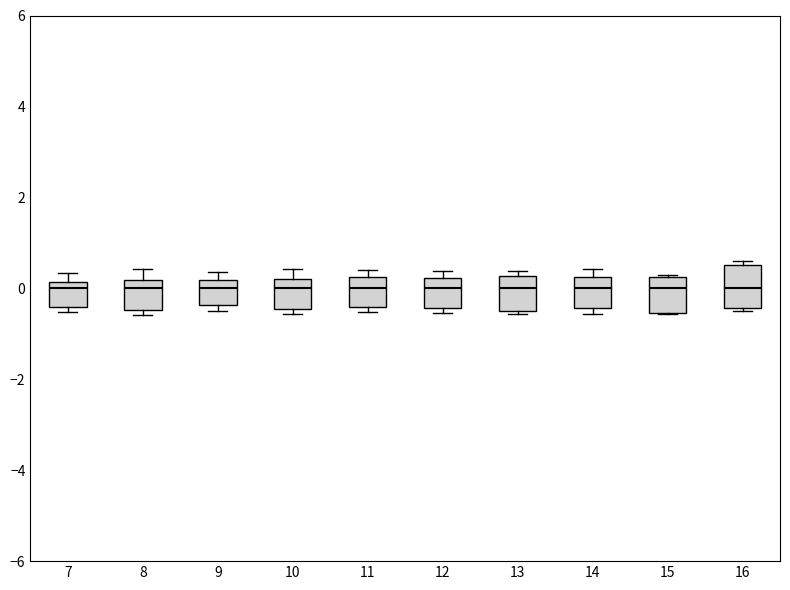

Where does the median line of the box at x = 11 sit on the y-axis? The values are not printed on the chart, so give them approximately, as read against the axis.

0.0